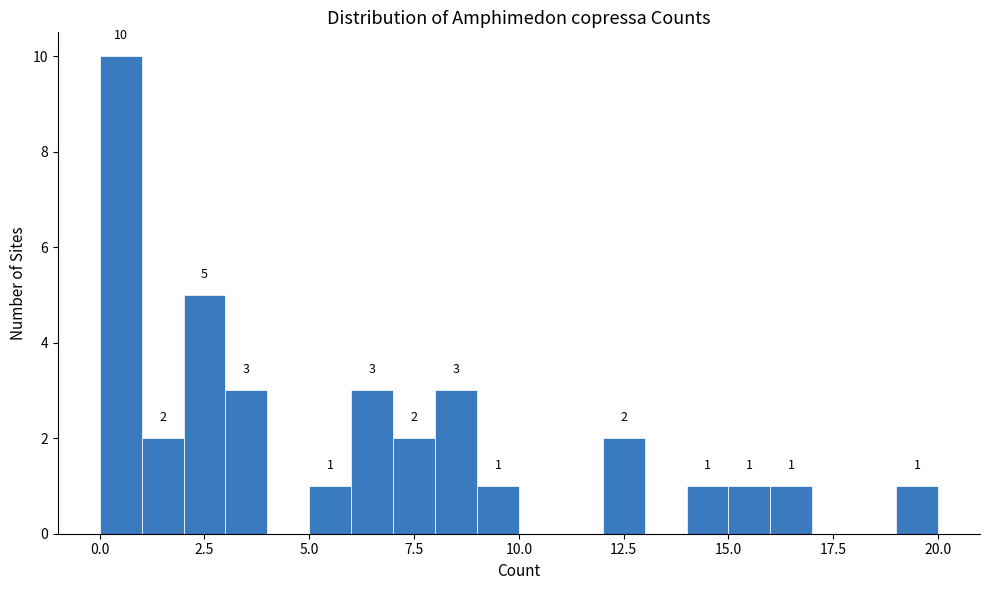

Around what value on the x-axis is the tallest bar? Give the approximate position of its centre, as read against the axis.

0.5